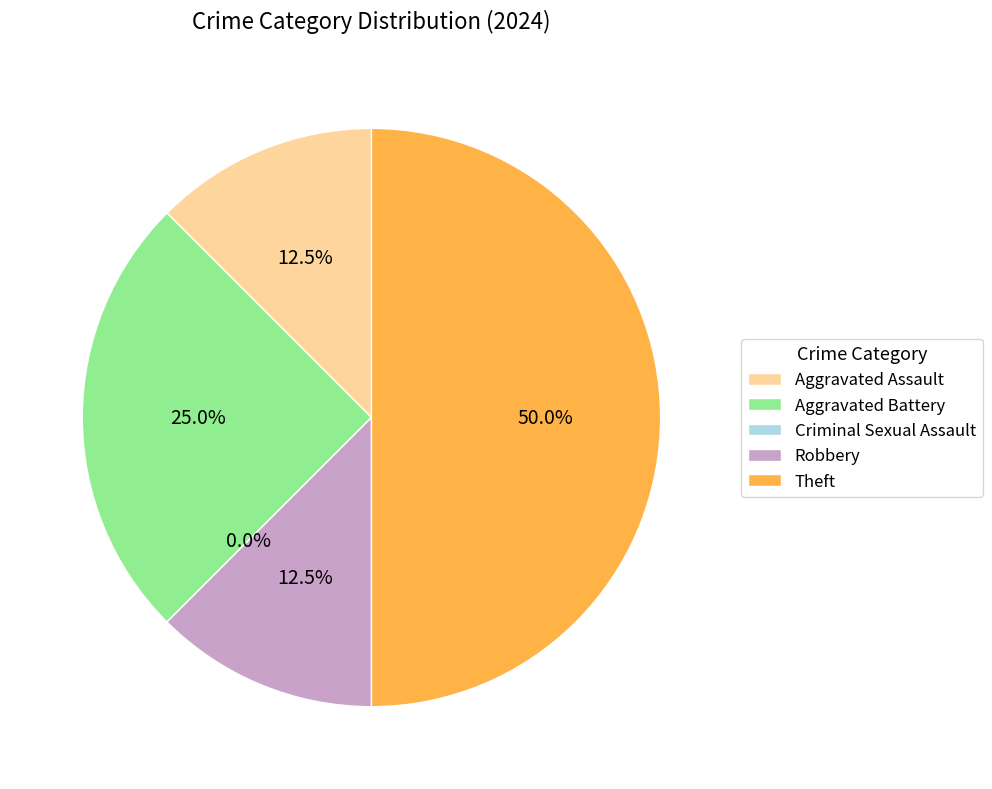

To the nearest percent, what is the difference between the largest and smallest slice percentages?

50%